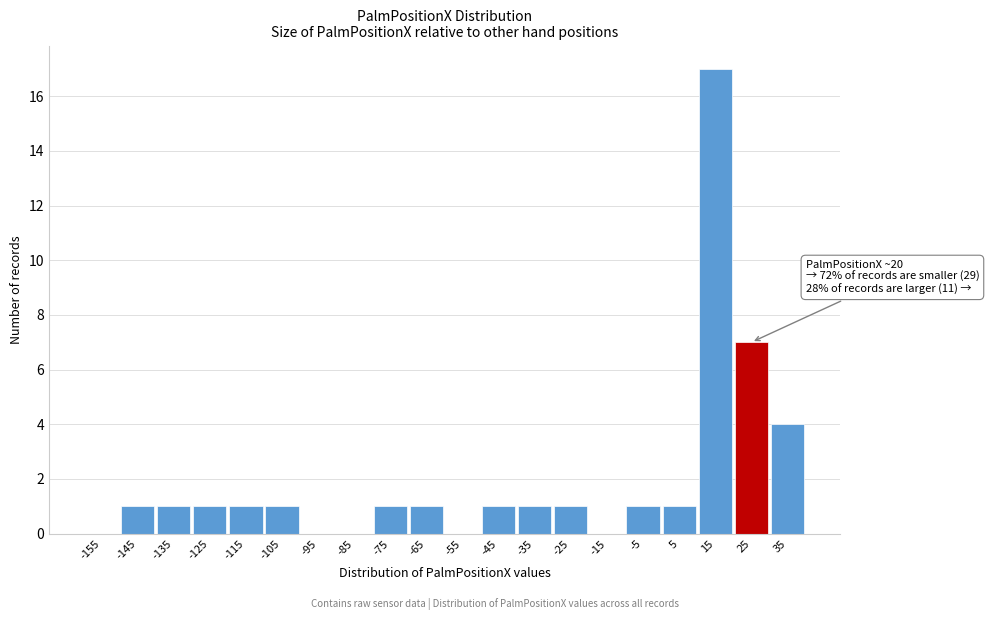

Which range on the x-axis has the tallest bar?

10 to 20